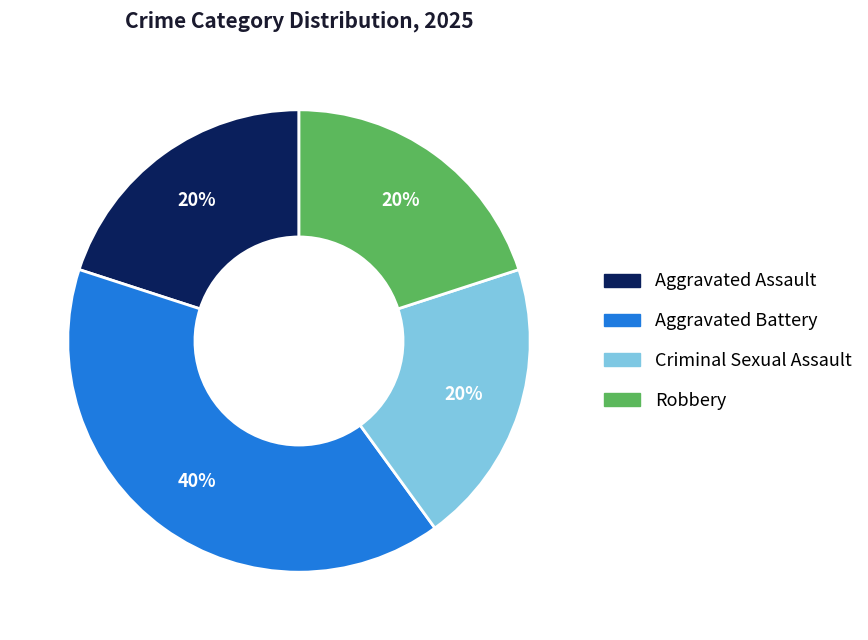

To the nearest percent, what percentage of the pie is Aggravated Assault?

20%